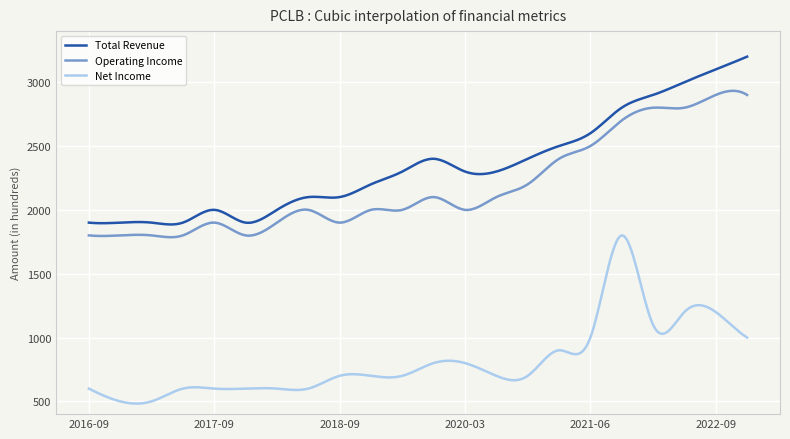

Does the chart have visible grid lines?

Yes